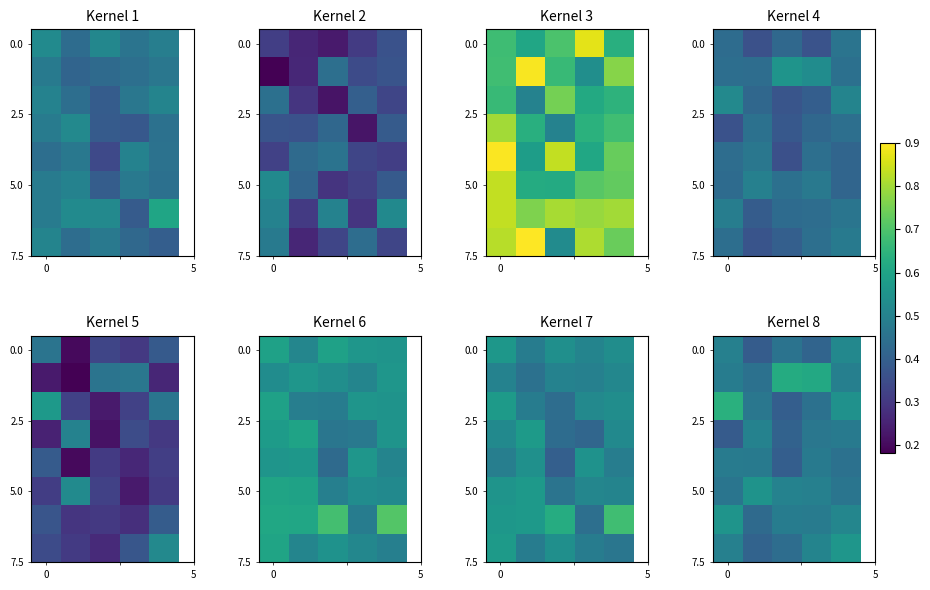

How many distinct data groups are displayed?

8